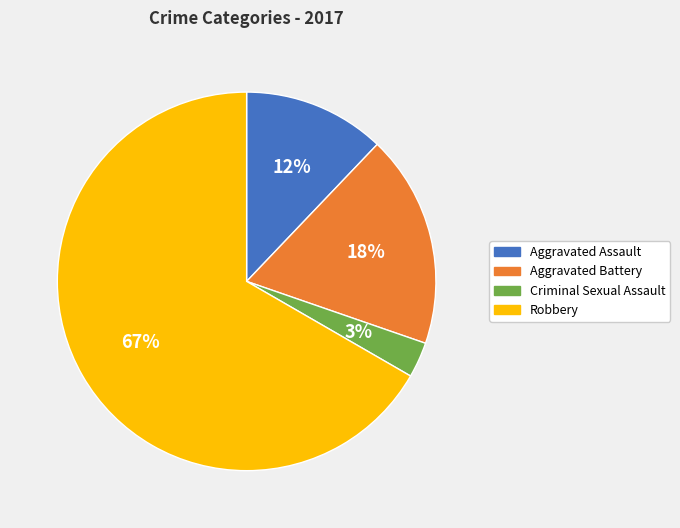

Which category accounts for the majority?

Robbery